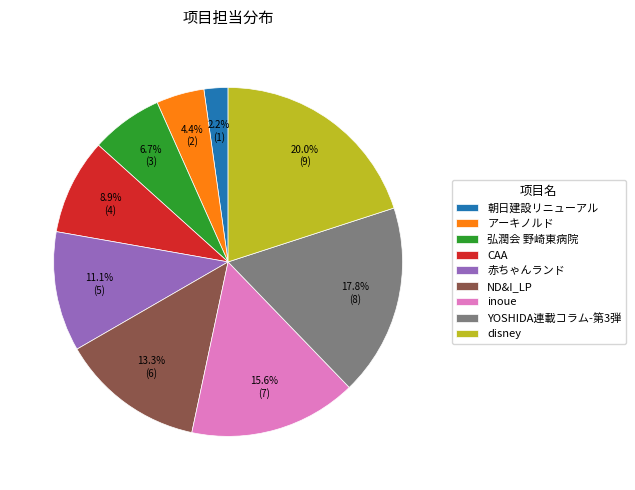

The 弘潤会 野崎東病院 slice represents 1% of the pie. True or false?

False